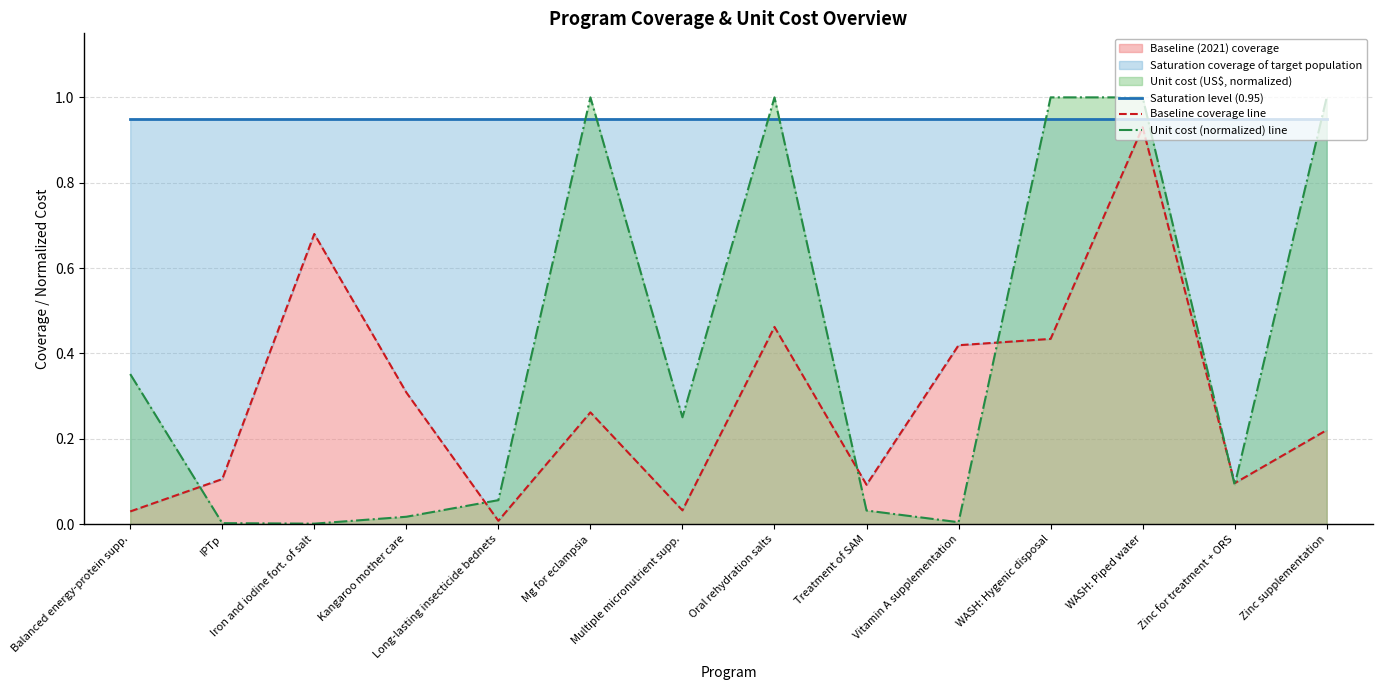

True or false: Unit cost (normalized) line and Baseline coverage line cross at least once.

True